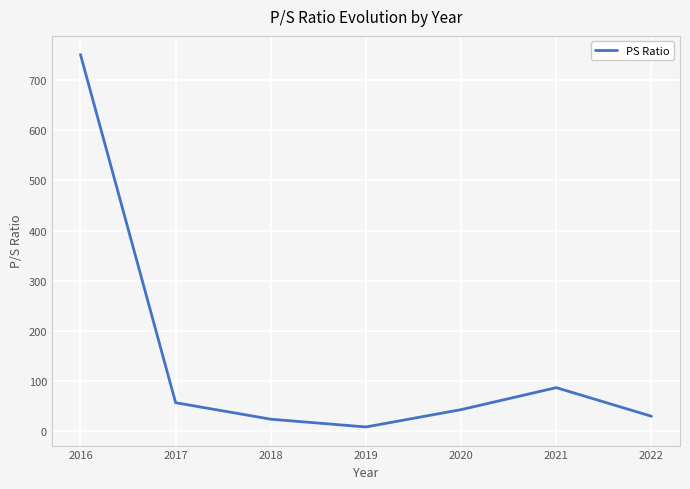

The chart shows a value of 24.2 at 2018. True or false?

True